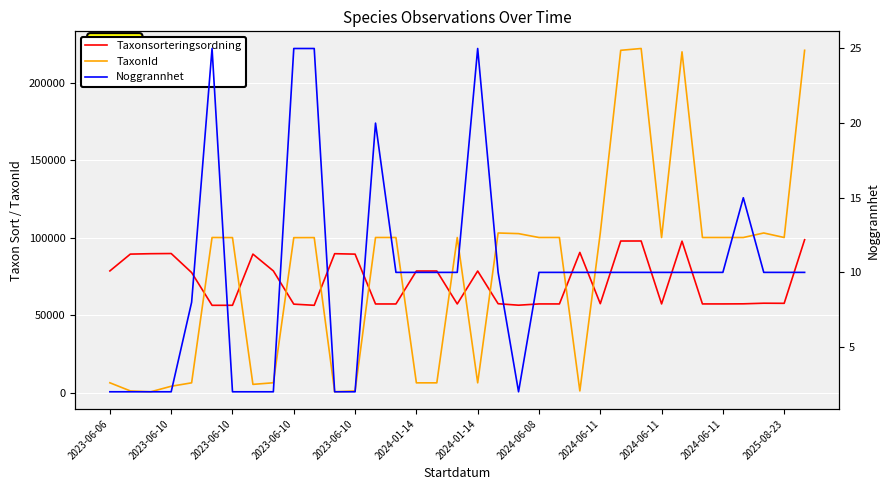

The value of Taxonsorteringsordning at 2023-06-10 is 89780. True or false?

True